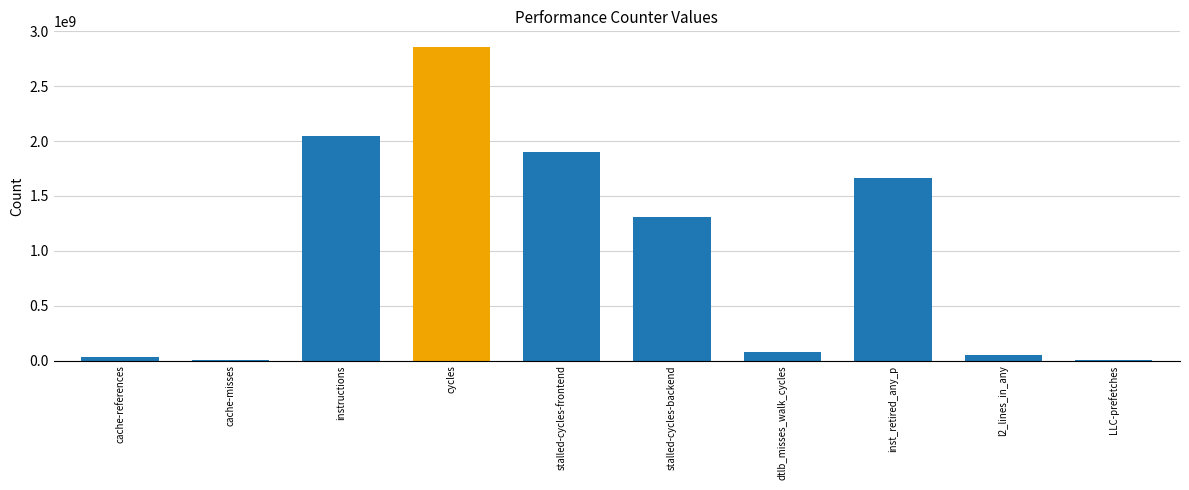

What is the maximum value shown in the chart?

2858085975